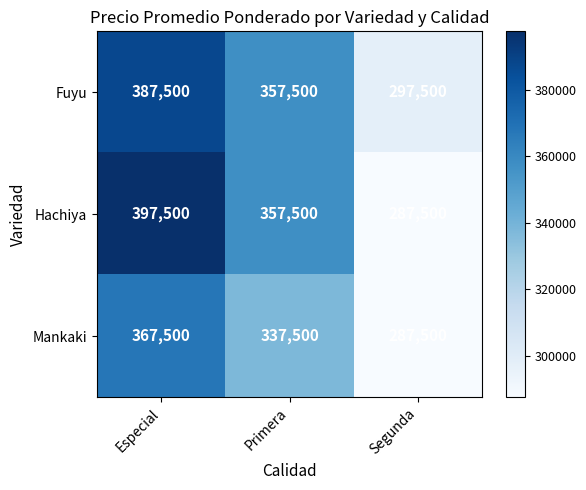

Is the value of Hachiya at Segunda greater than the value of Fuyu at Segunda?

No